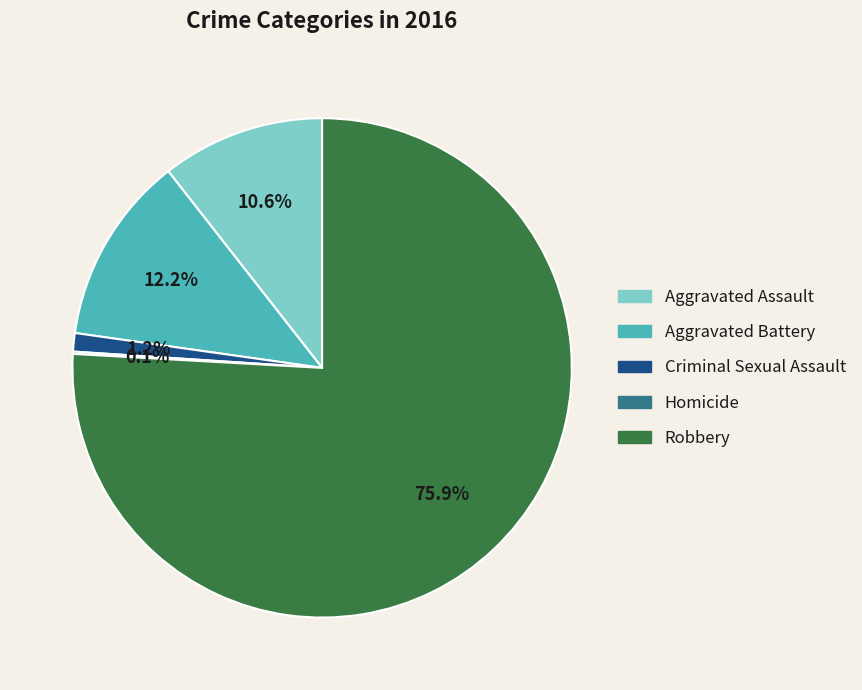

Which category has the biggest portion of the pie?

Robbery